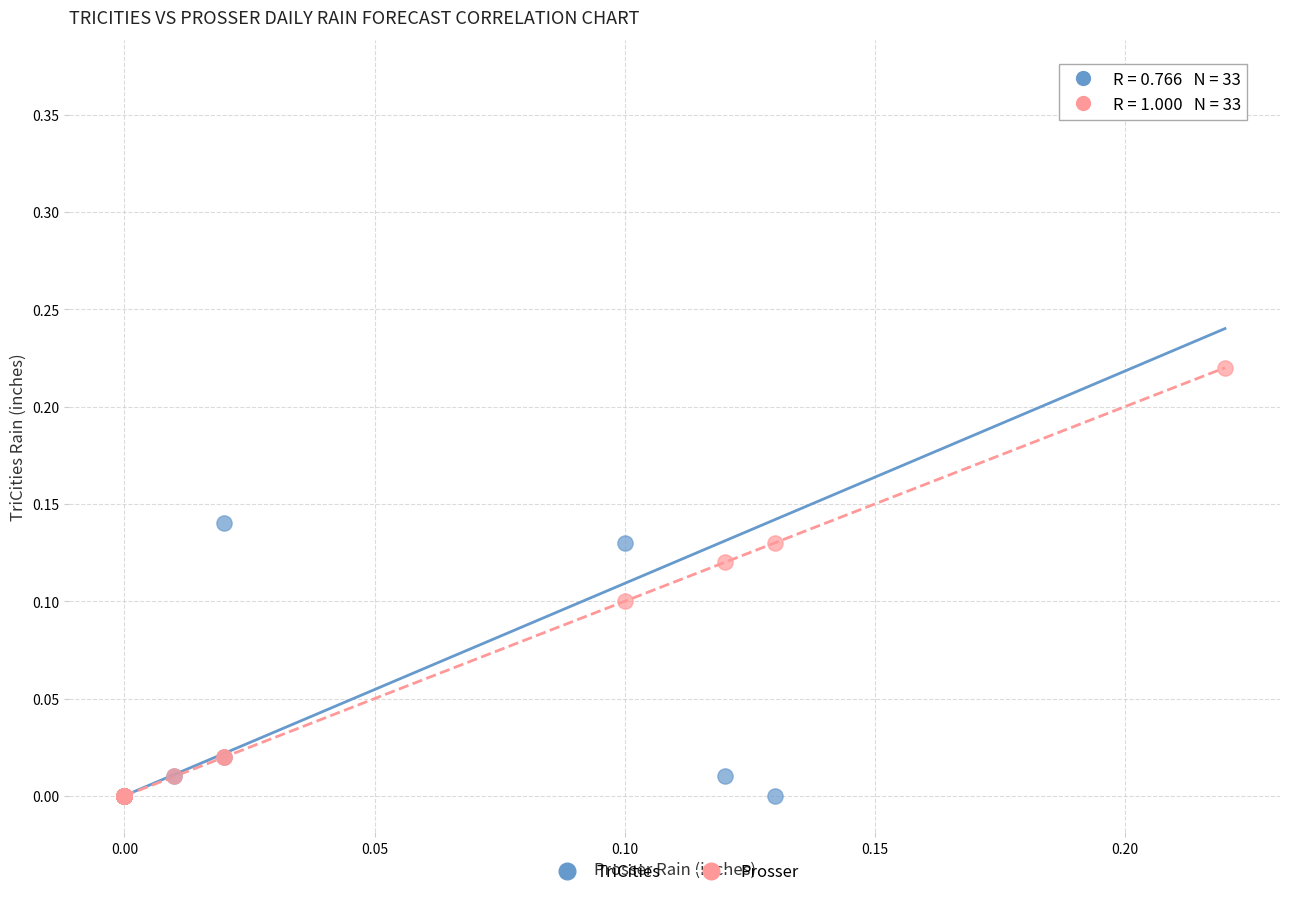

What are all the series names shown in the legend?

TriCities, Prosser